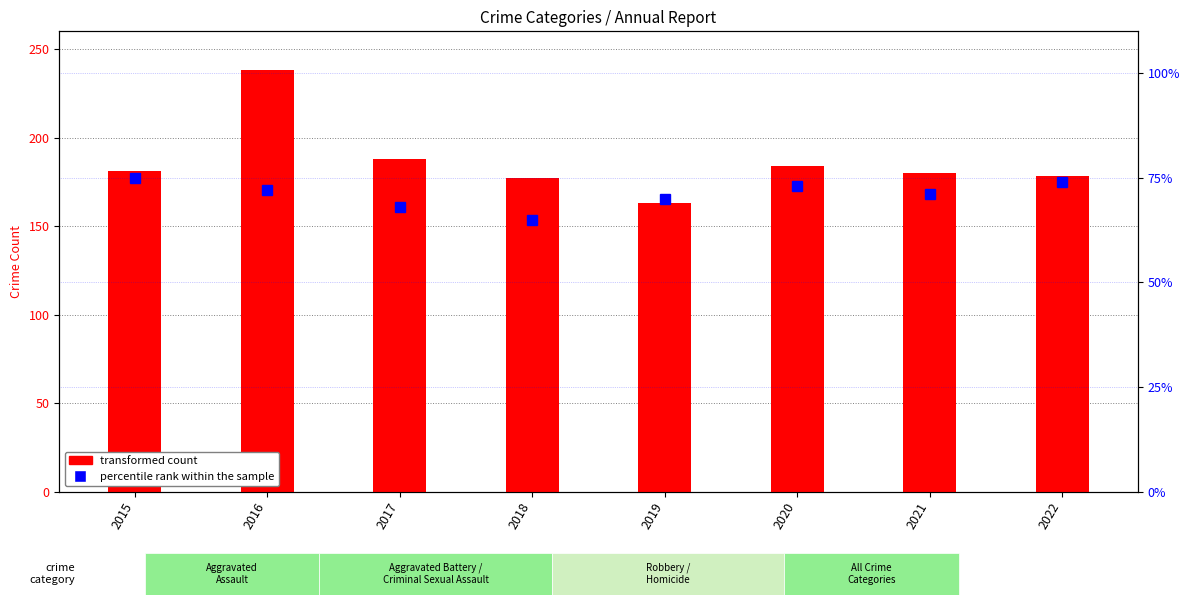

True or false: percentile rank within the sample has a value of 65 at 2018.

True